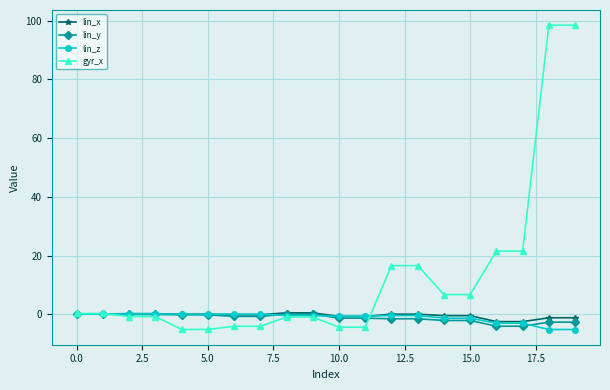

What is the value of the lin_z point at the 18th from the left?

-3.0